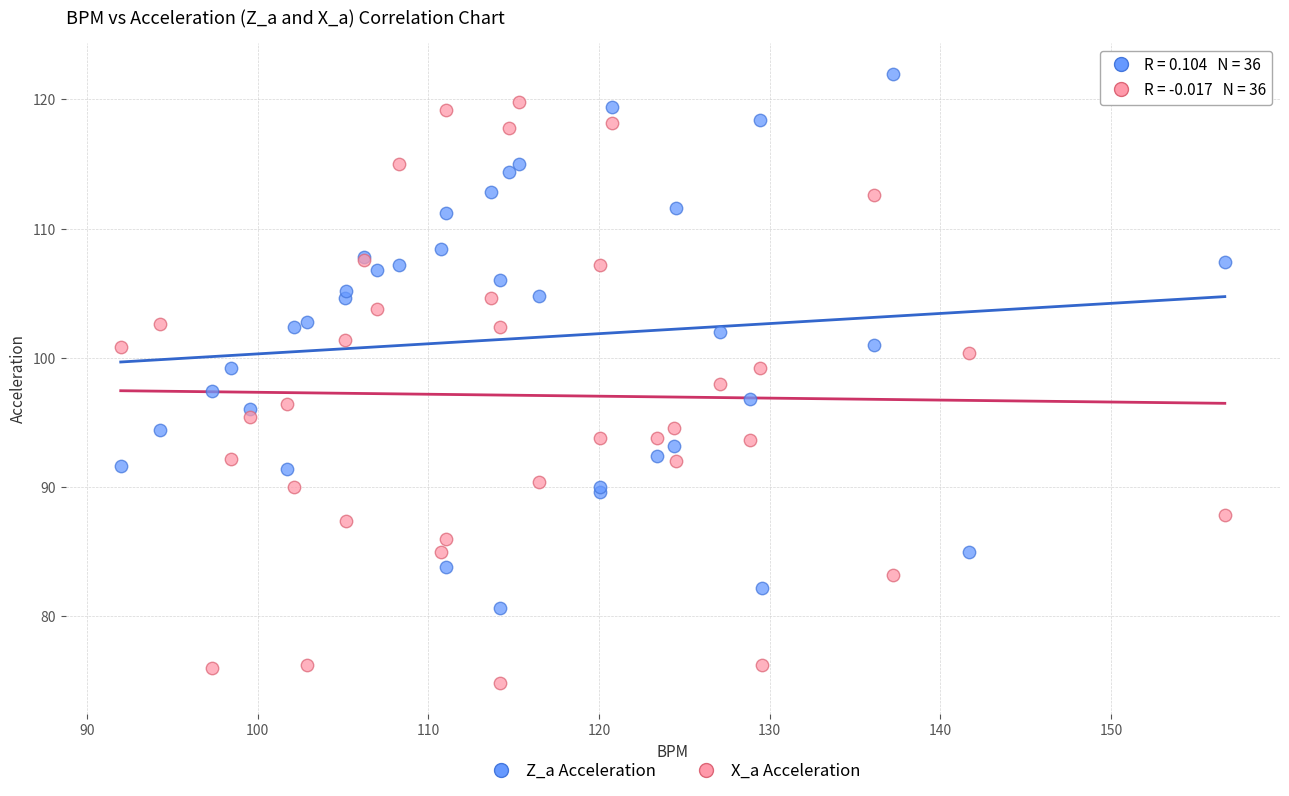

Which series reaches the minimum Y coordinate?

X_a Acceleration